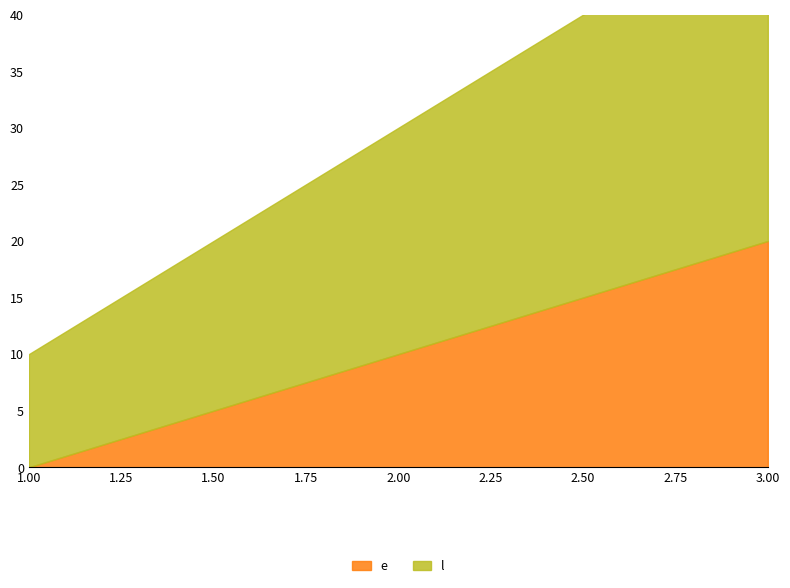

What is the sum of the e values at 2 and 3?

30